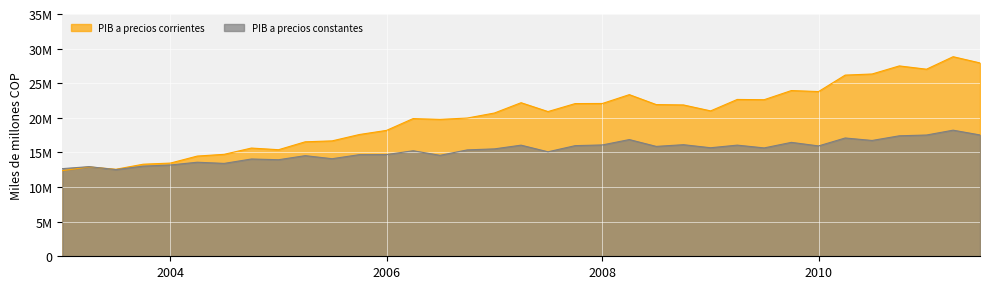

Is the value of PIB a precios constantes at 01-07-2005 greater than the value of PIB a precios corrientes at 01-10-2008?

No